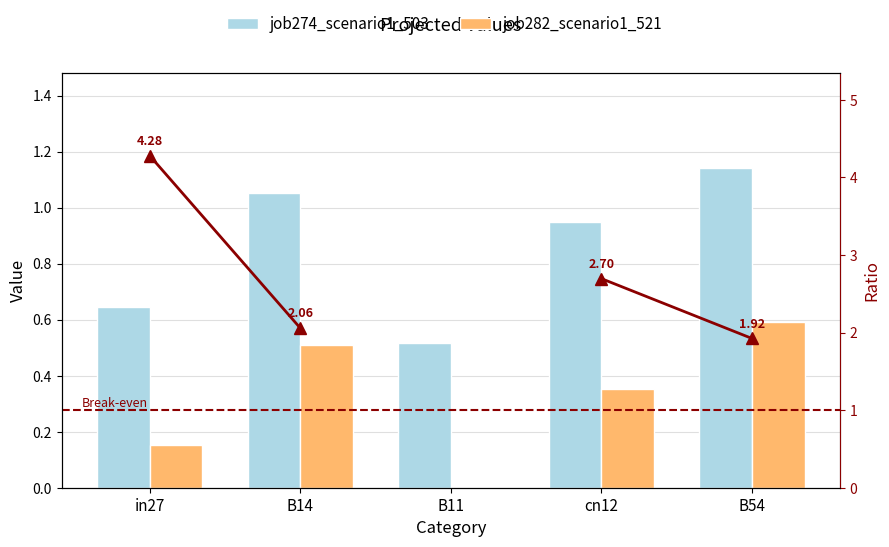

The value of job282_scenario1_521 at B54 is 0.4. True or false?

False